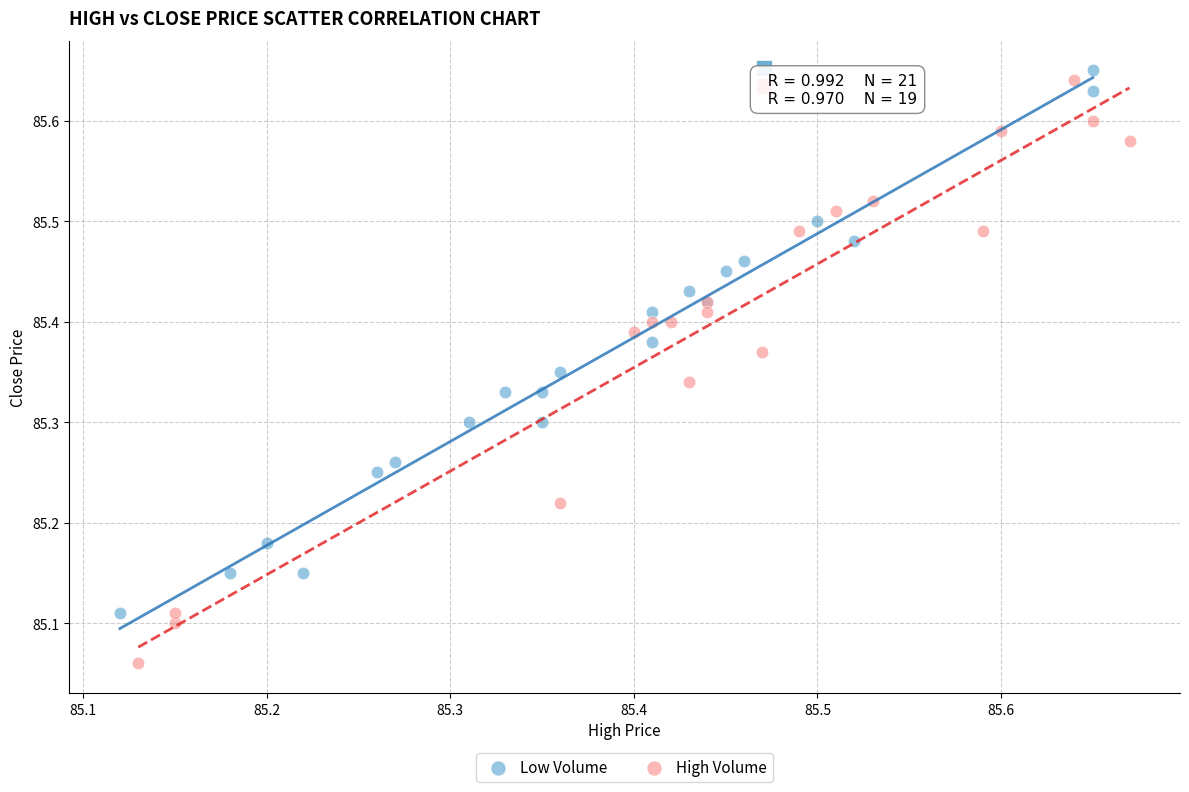

Which series reaches the maximum Y coordinate?

Low Volume